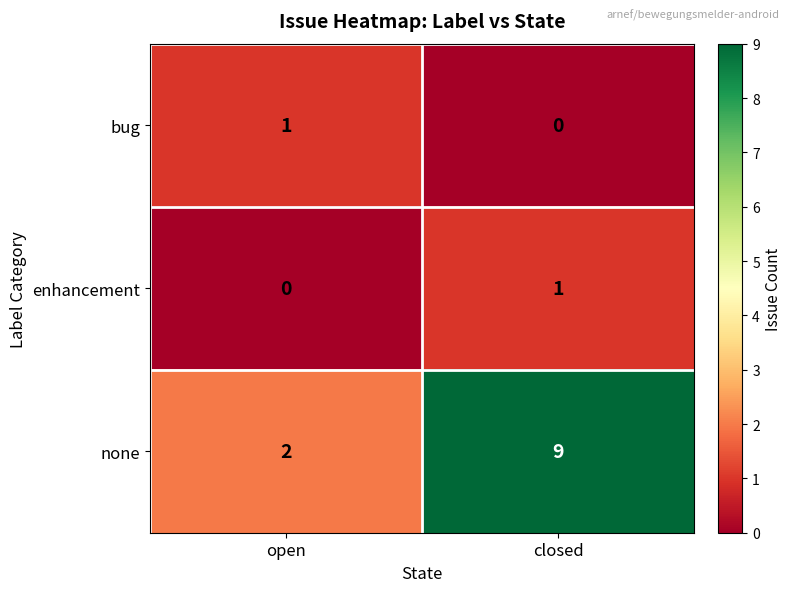

Where is none nearest to the value 5?

open